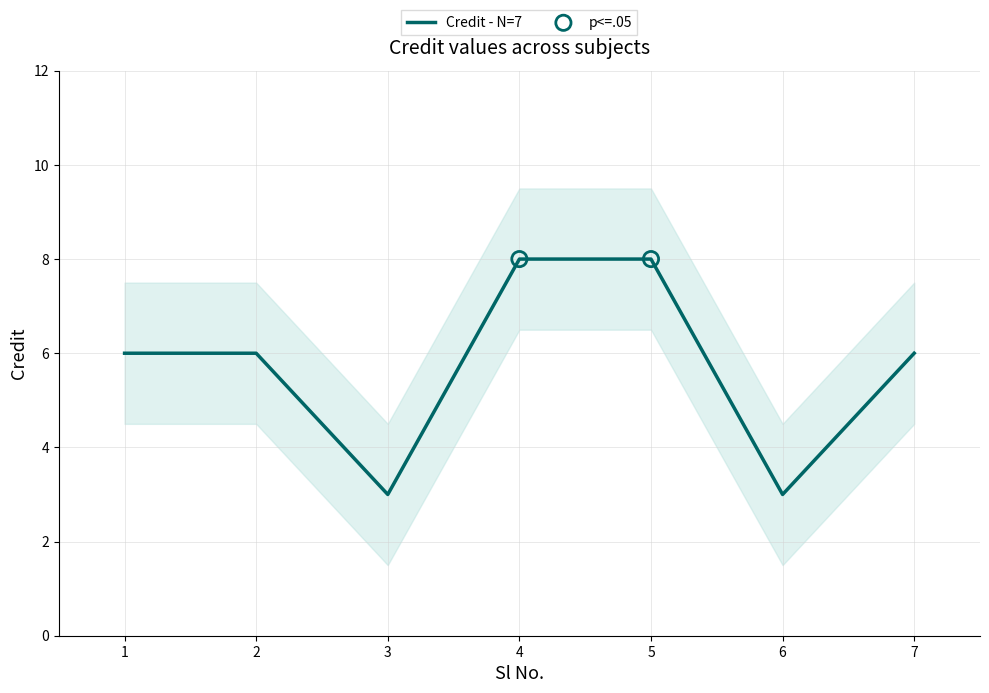

Which has a higher value, 5 or 1?

5